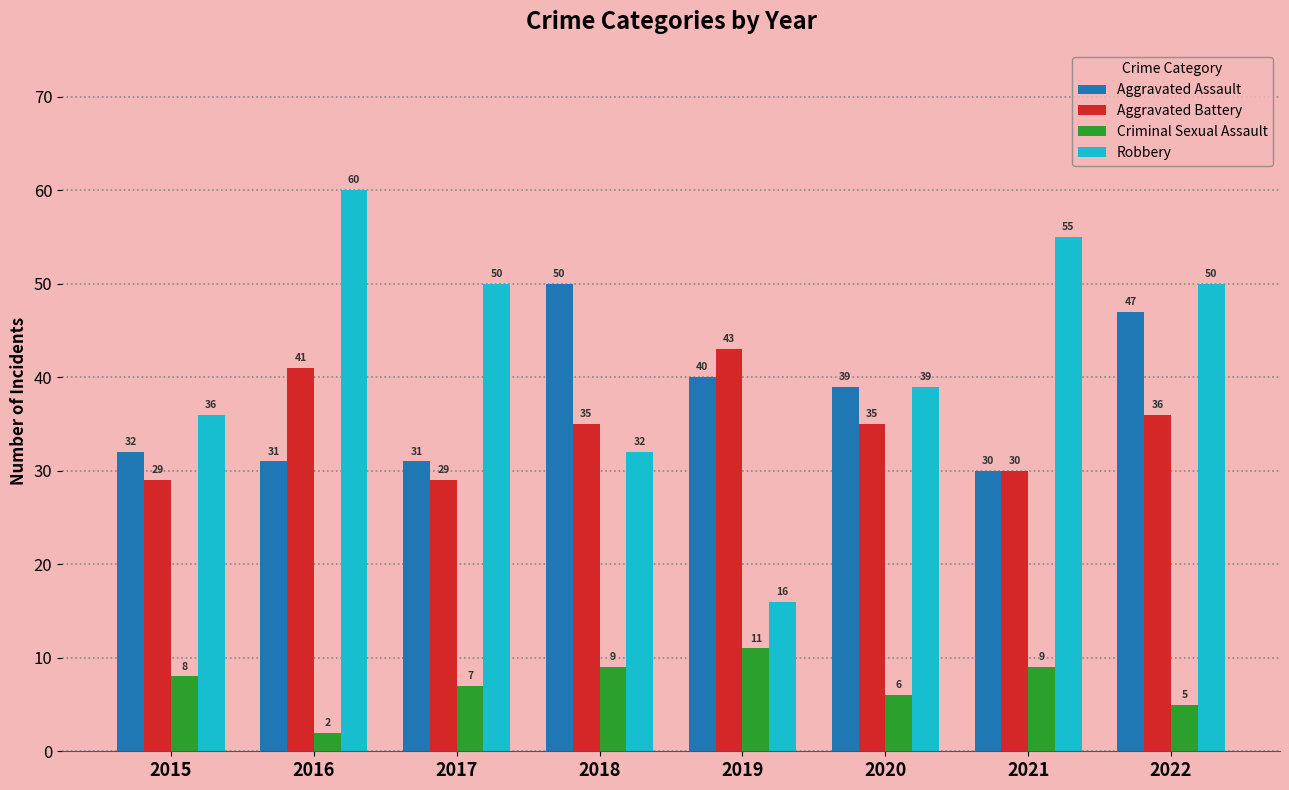

Which series has the largest range (max minus min)?

Robbery